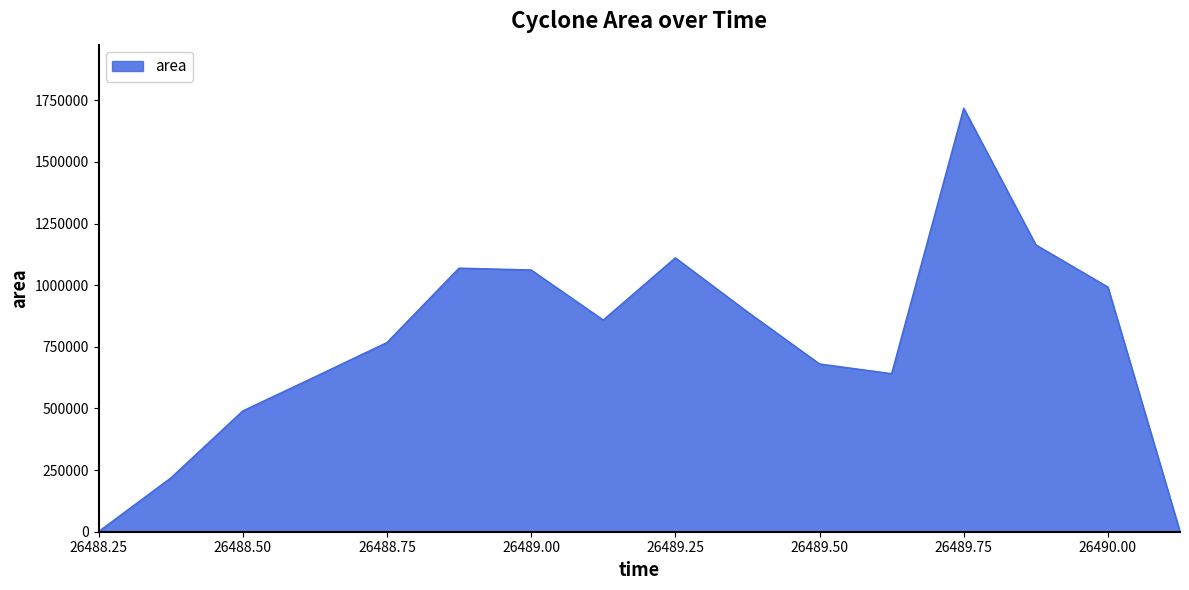

What is the maximum value shown in the chart?

1718125